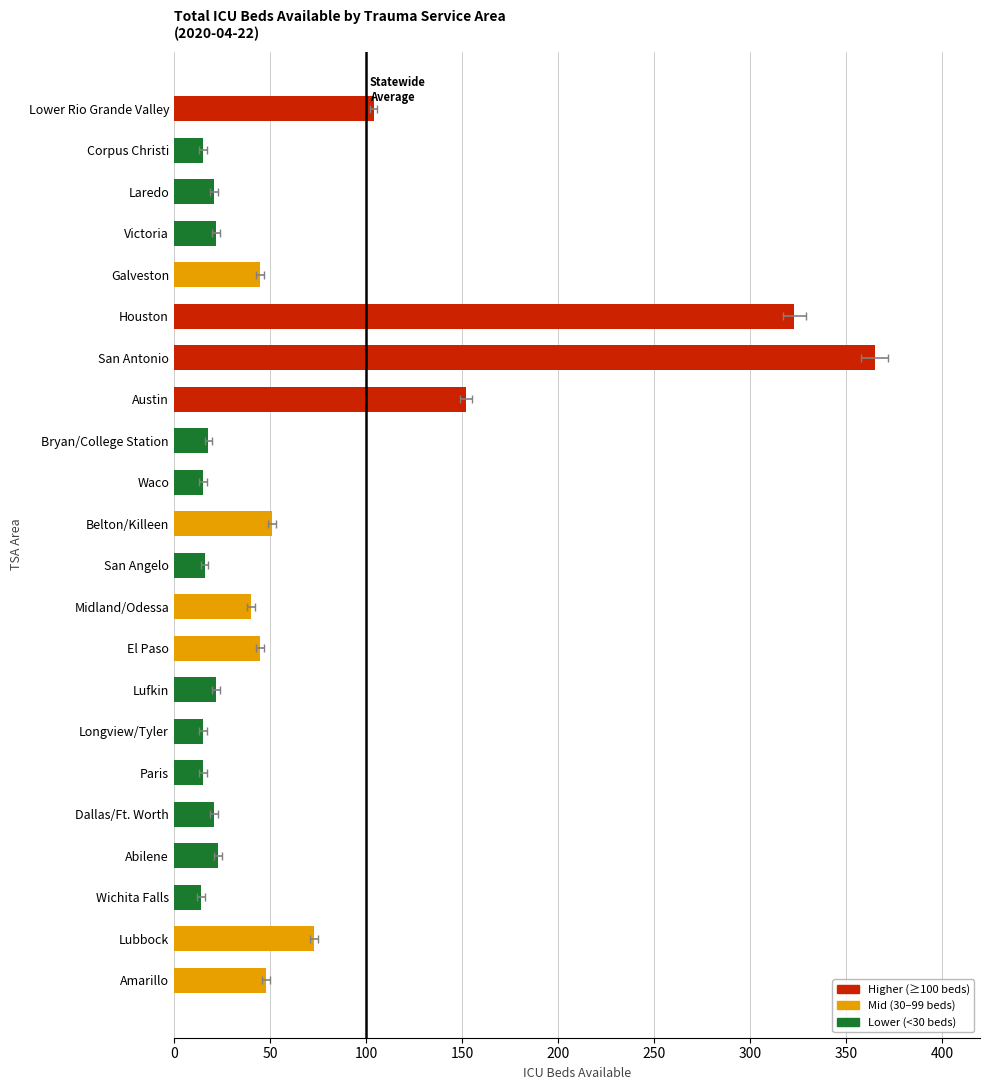

What is the smallest value displayed?

14